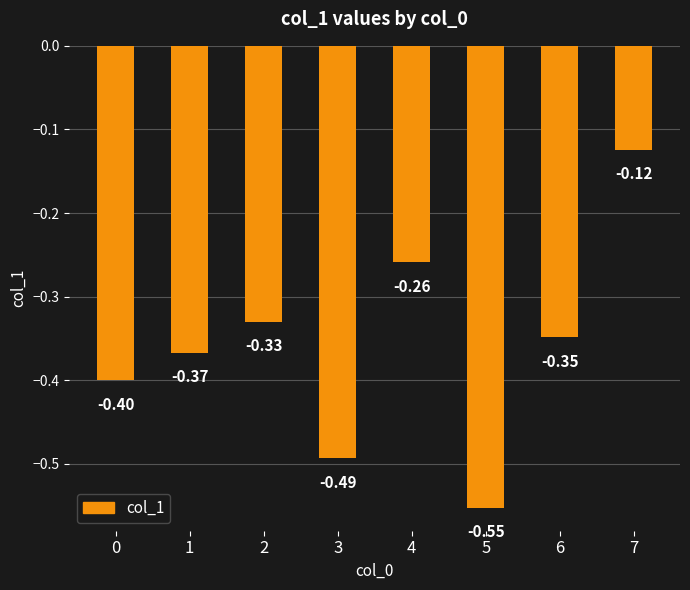

What is the sum of the values at 2 and 3?

-0.8